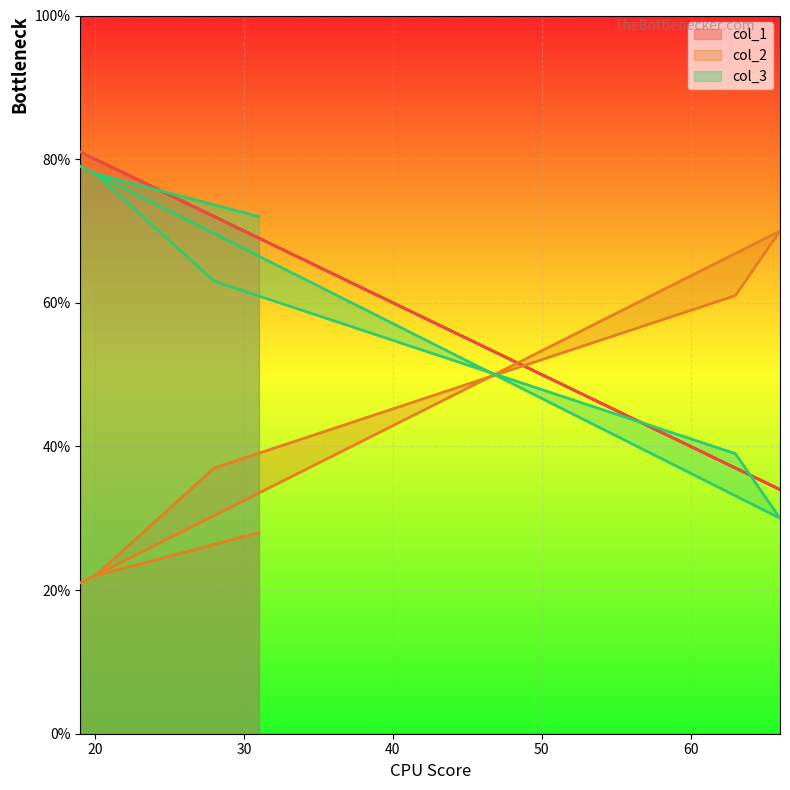

Reading left to right, extract all data points from this chart.

col_1: 69	80	72	37	34	81
col_2: 28	22	37	61	70	21
col_3: 72	78	63	39	30	79